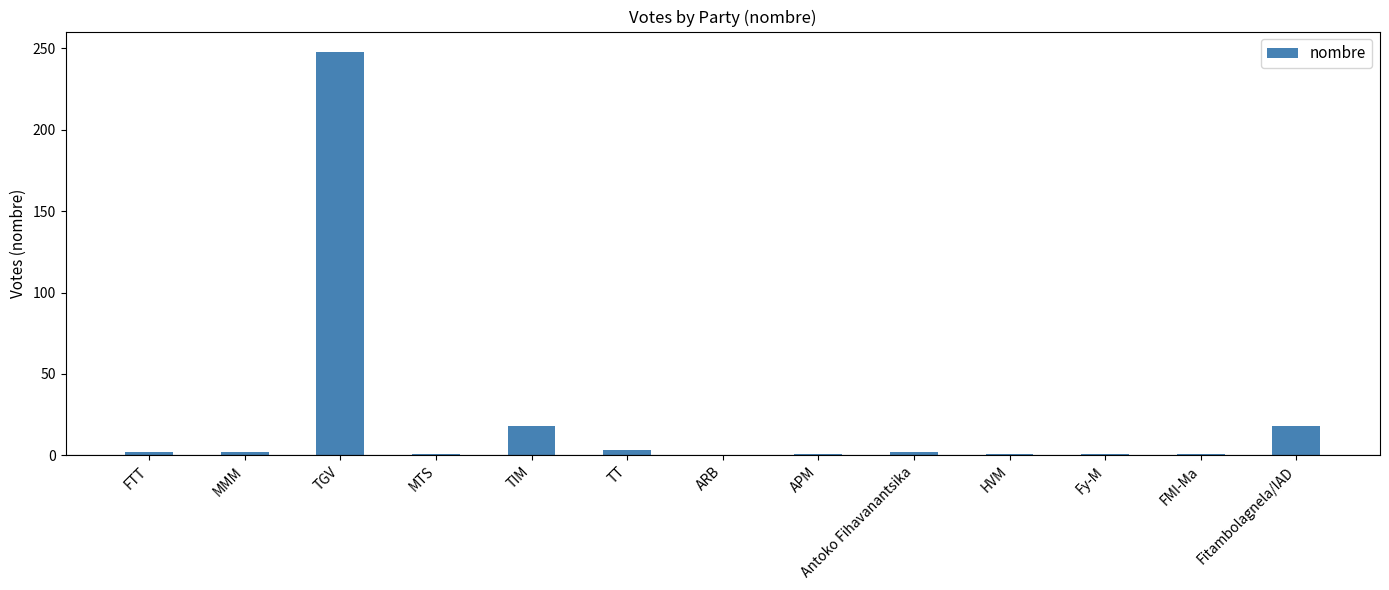

What is the change in value from TGV to Fitambolagnela/IAD?

-230